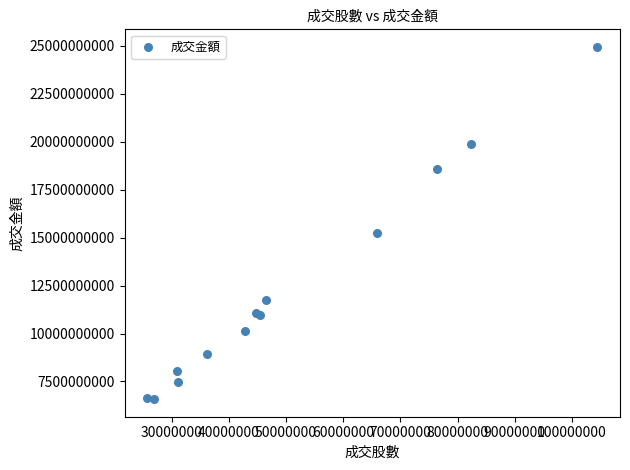

What Y value in the scatter plot is closest to 15761611787?

15227192540